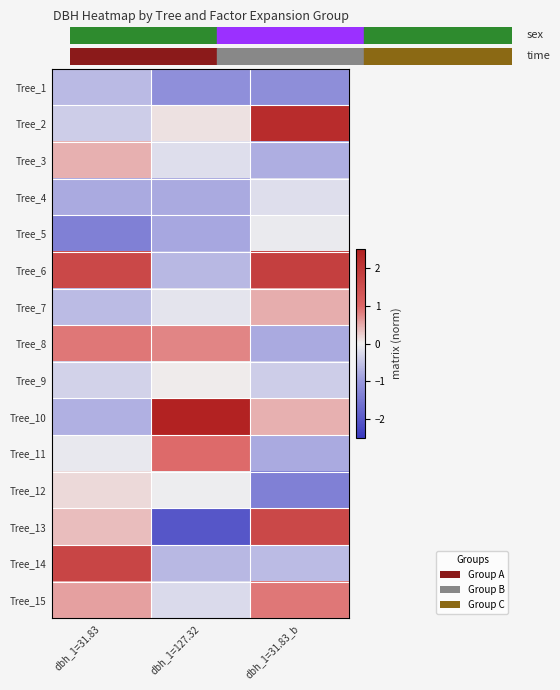

Reading left to right, list all the values displayed in this chart.

Tree_1: dbh_1=31.83=-0.6	dbh_1=127.32=-1.1	dbh_1=31.83_b=-1.2
Tree_2: dbh_1=31.83=-0.4	dbh_1=127.32=0.1	dbh_1=31.83_b=2.3
Tree_3: dbh_1=31.83=0.5	dbh_1=127.32=-0.2	dbh_1=31.83_b=-0.8
Tree_4: dbh_1=31.83=-0.8	dbh_1=127.32=-0.8	dbh_1=31.83_b=-0.2
Tree_5: dbh_1=31.83=-1.4	dbh_1=127.32=-0.8	dbh_1=31.83_b=-0.1
Tree_6: dbh_1=31.83=1.6	dbh_1=127.32=-0.6	dbh_1=31.83_b=1.9
Tree_7: dbh_1=31.83=-0.6	dbh_1=127.32=-0.1	dbh_1=31.83_b=0.5
Tree_8: dbh_1=31.83=0.9	dbh_1=127.32=0.8	dbh_1=31.83_b=-0.8
Tree_9: dbh_1=31.83=-0.3	dbh_1=127.32=0.0	dbh_1=31.83_b=-0.4
Tree_10: dbh_1=31.83=-0.7	dbh_1=127.32=2.6	dbh_1=31.83_b=0.5
Tree_11: dbh_1=31.83=-0.1	dbh_1=127.32=1.0	dbh_1=31.83_b=-0.8
Tree_12: dbh_1=31.83=0.2	dbh_1=127.32=-0.0	dbh_1=31.83_b=-1.4
Tree_13: dbh_1=31.83=0.4	dbh_1=127.32=-2.0	dbh_1=31.83_b=1.6
Tree_14: dbh_1=31.83=1.7	dbh_1=127.32=-0.6	dbh_1=31.83_b=-0.6
Tree_15: dbh_1=31.83=0.6	dbh_1=127.32=-0.3	dbh_1=31.83_b=0.9